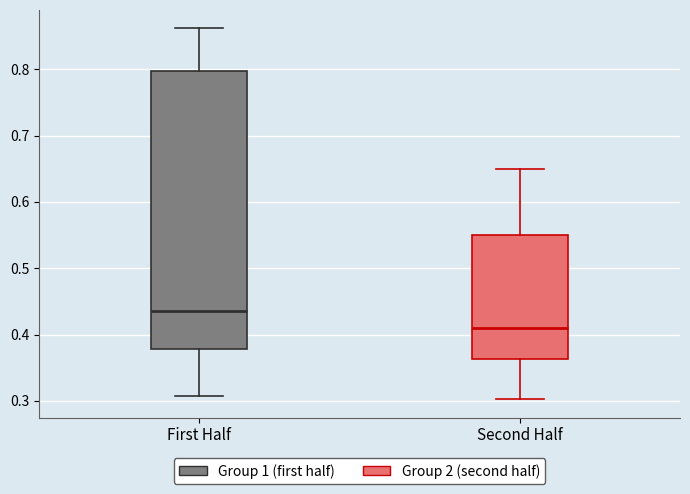

Reading left to right, read every box against the y-axis: the position of its median line, the range the box covers, and the ends of its whiskers. The values are not printed on the chart, so give them approximately, as read against the axis.

First Half: median 0.43, box 0.38 to 0.80, whiskers 0.31 to 0.86
Second Half: median 0.41, box 0.36 to 0.55, whiskers 0.30 to 0.65